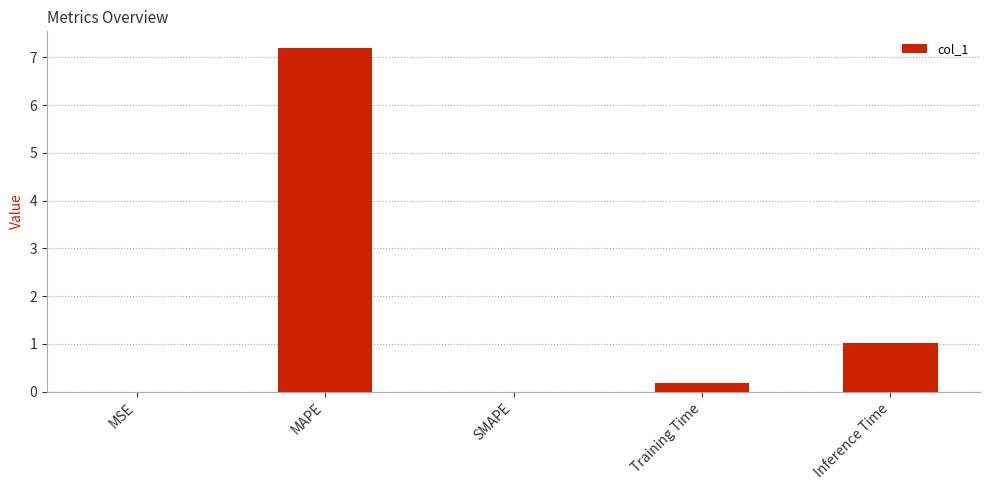

Count the number of data series in this chart.

1